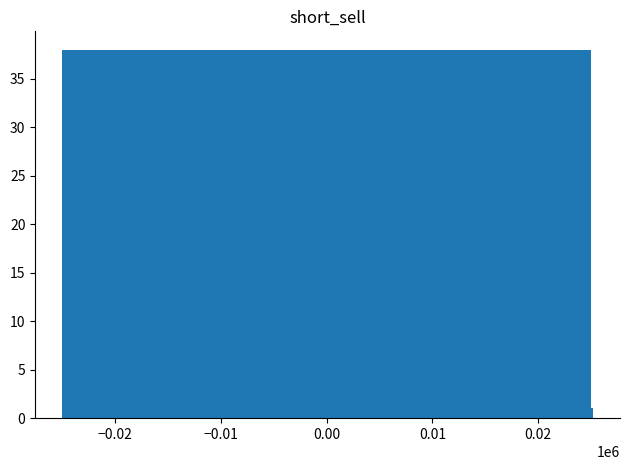

What is the maximum value shown in the chart?

38